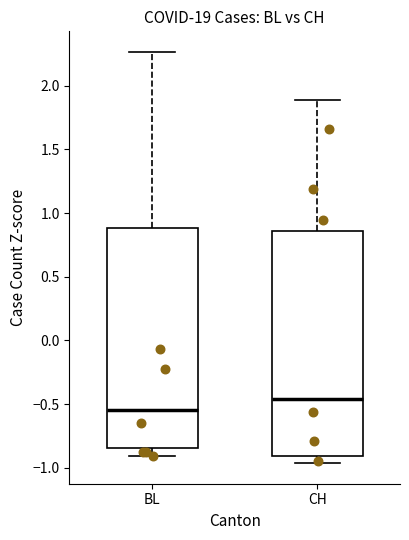

Reading left to right, read every box against the y-axis: the position of its median line, the range the box covers, and the ends of its whiskers. The values are not printed on the chart, so give them approximately, as read against the axis.

BL: median -0.55, box -0.85 to 0.90, whiskers -0.90 to 2.25
CH: median -0.45, box -0.90 to 0.85, whiskers -0.95 to 1.90